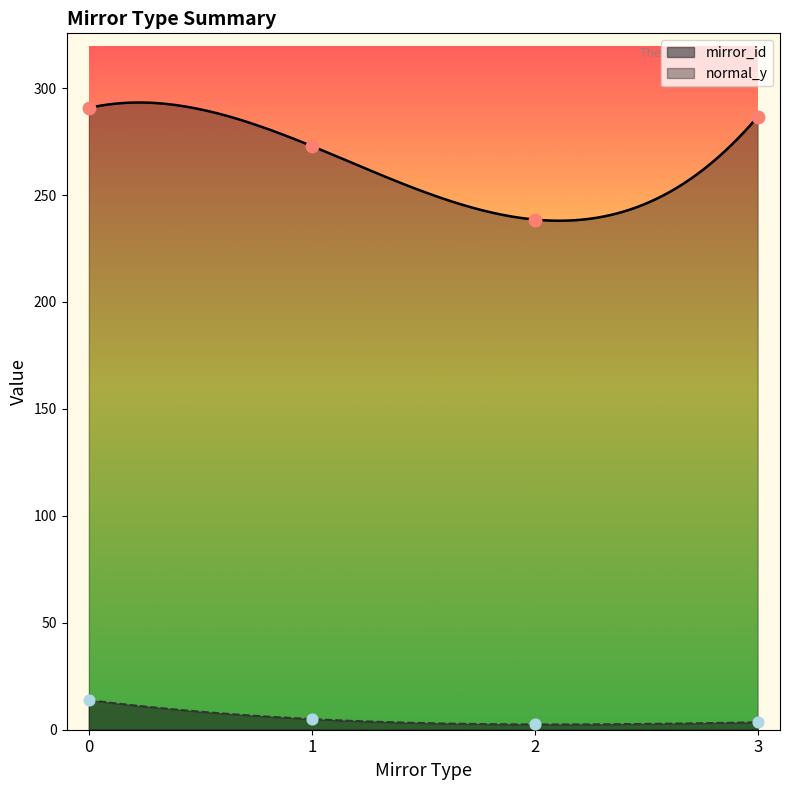

What are all the series names shown in the legend?

normal_y, mirror_id